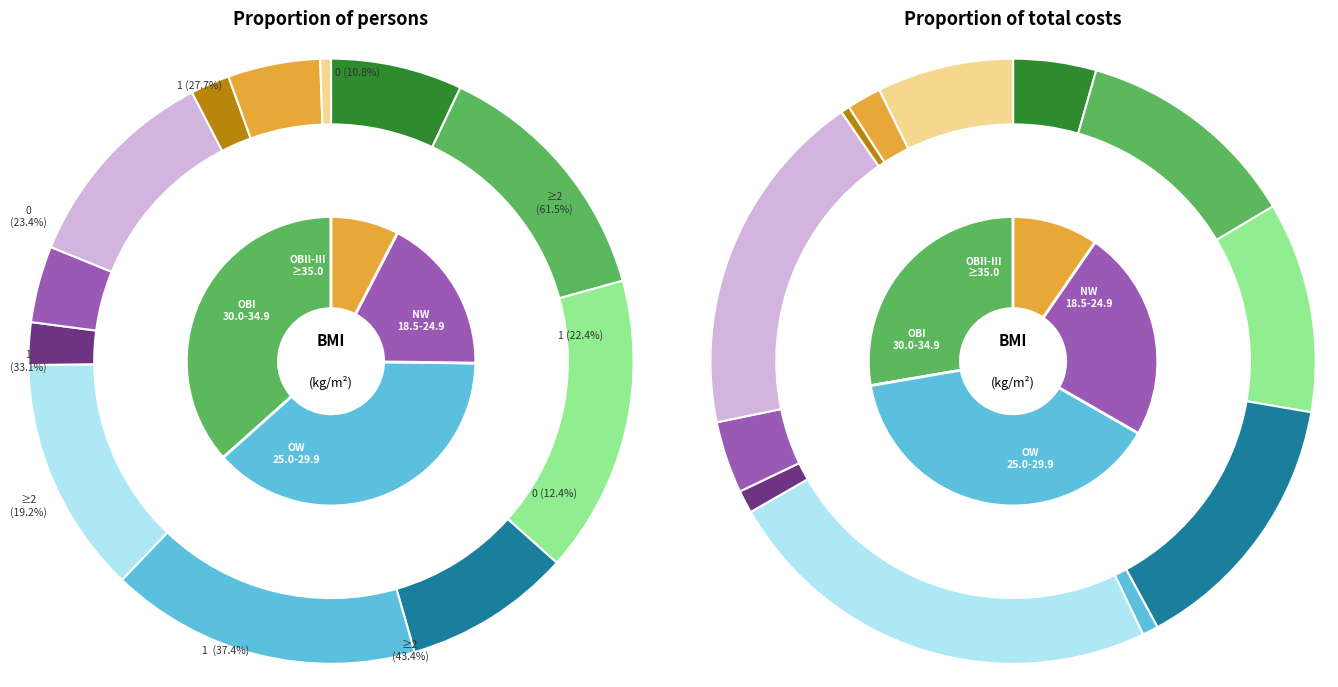

Which category has the biggest portion of the pie?

1